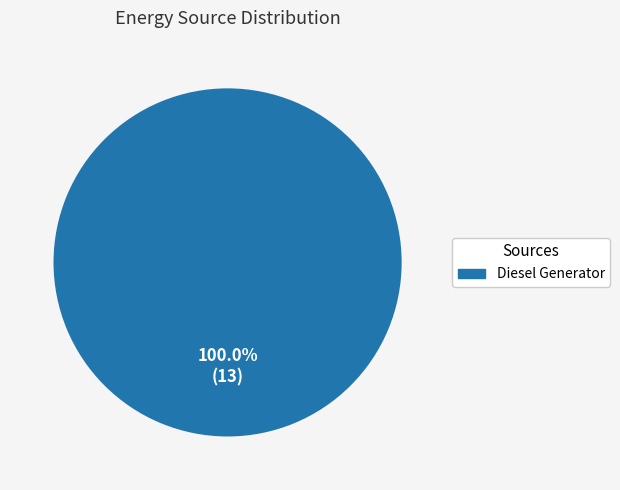

Does any single category account for the majority?

Yes